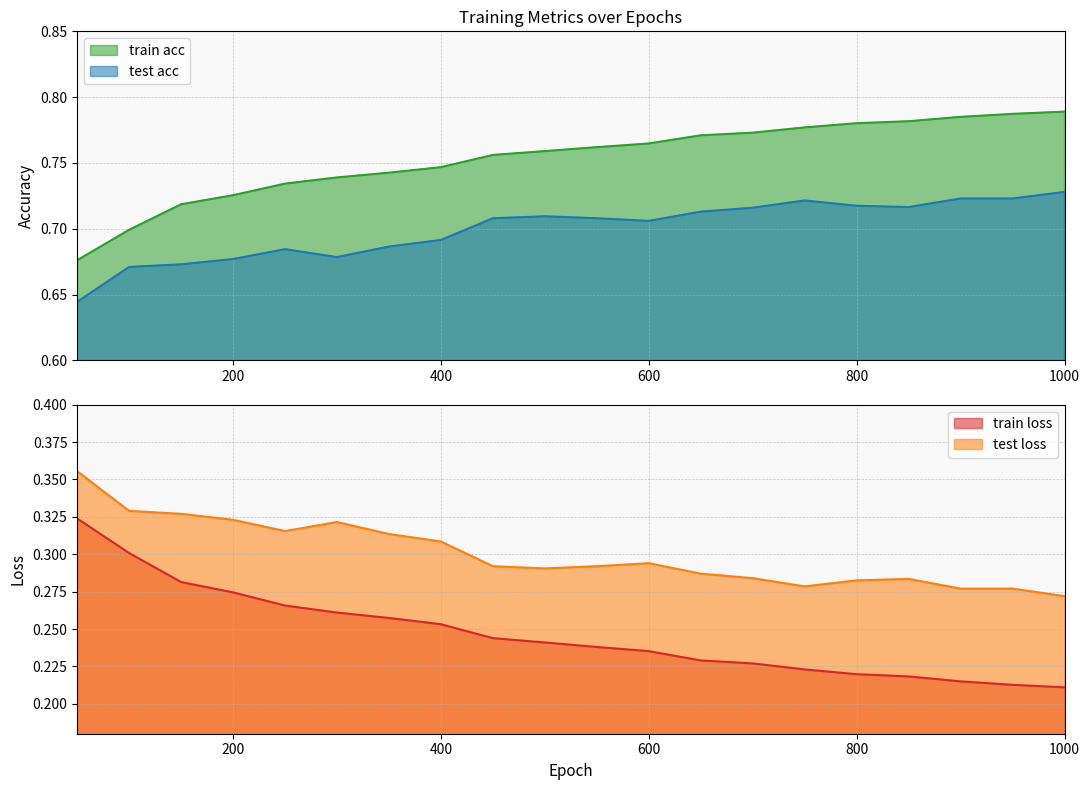

What is the minimum value for train loss?

0.2